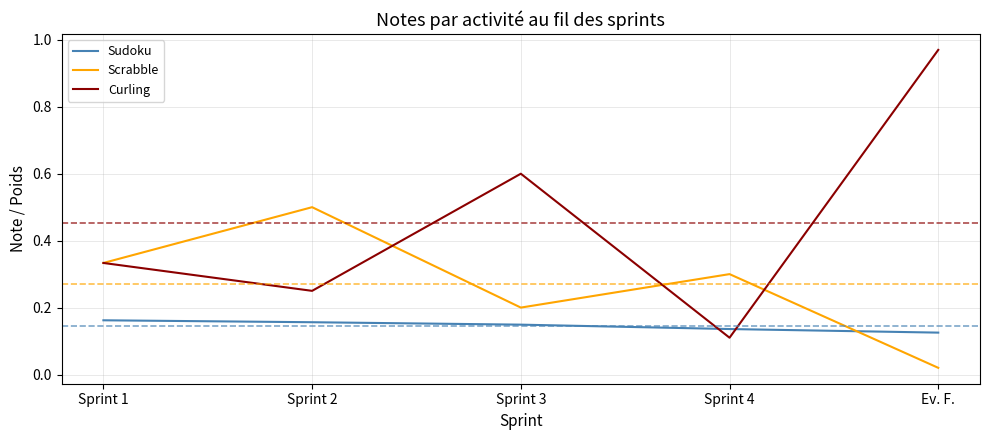

Which category has the highest value in the Scrabble series?

Sprint 2